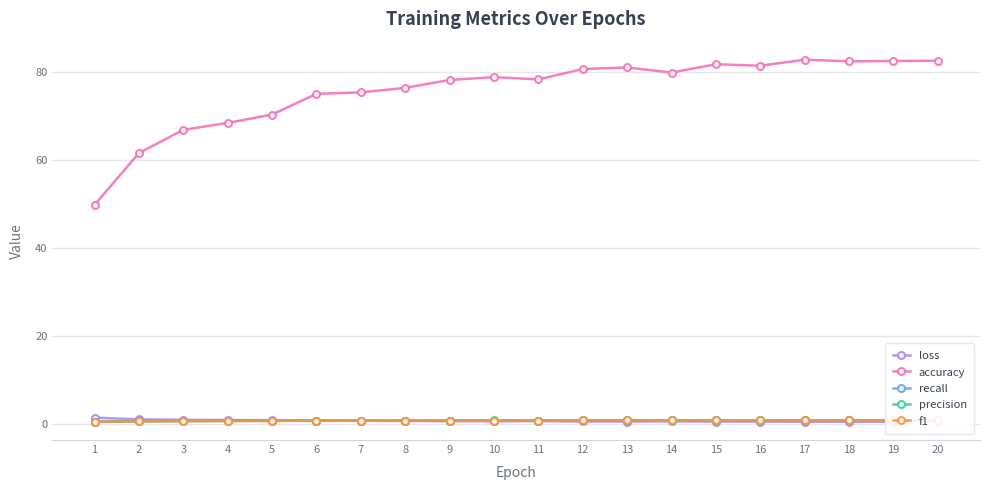

What is the sum of the accuracy values at 12 and 18?

163.0